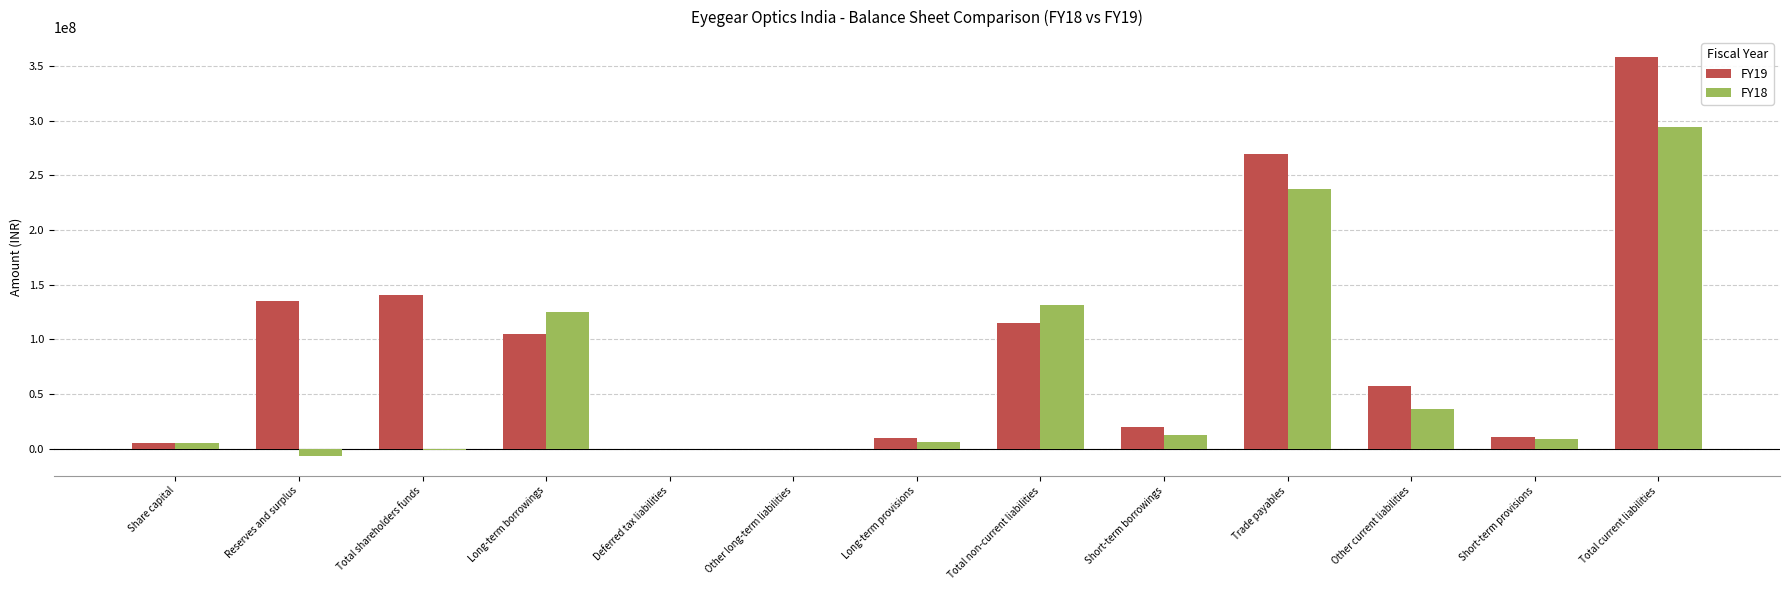

Which series has the largest total across all categories?

FY19